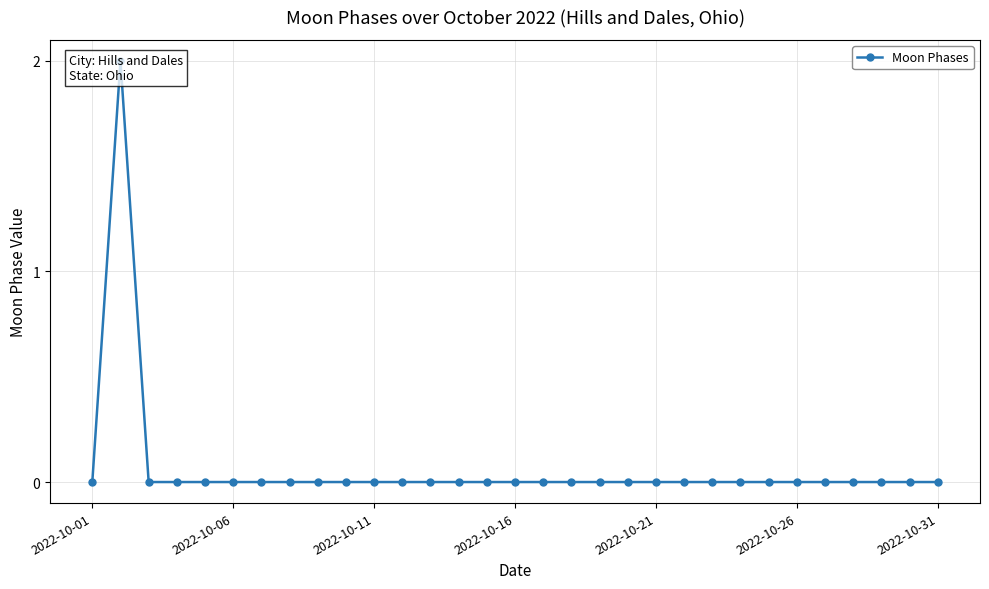

The value at 2022-10-01 is 0. True or false?

True